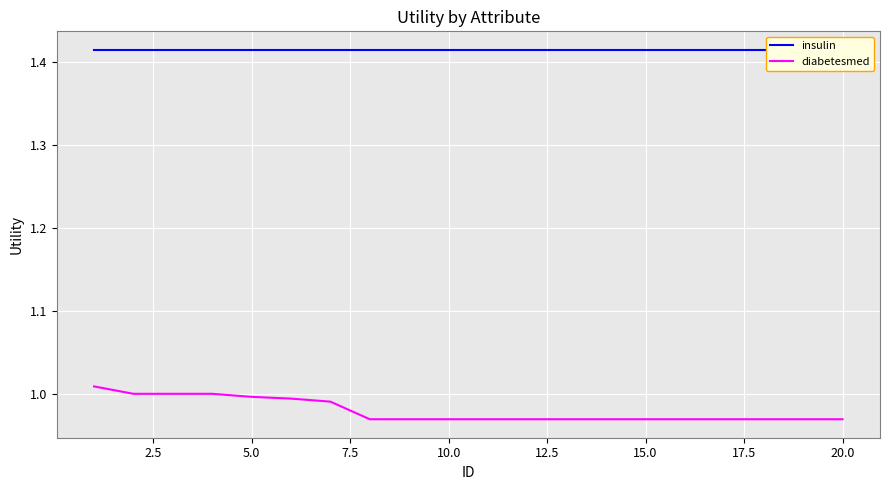

True or false: insulin and diabetesmed cross at least once.

False